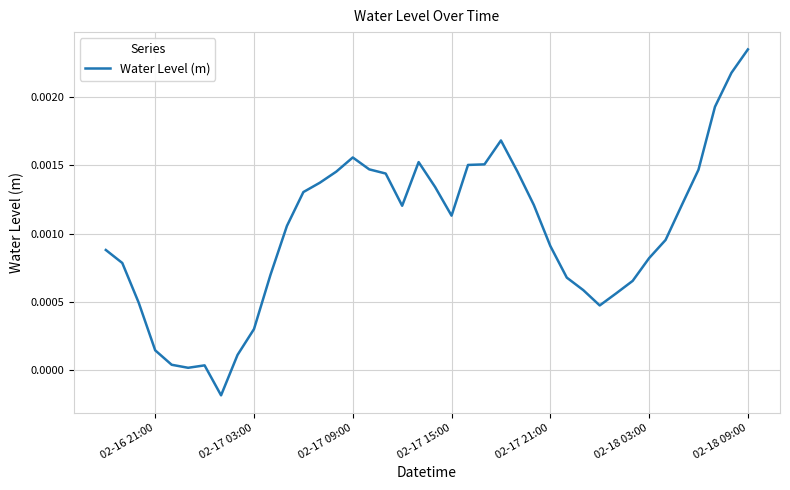

Which label corresponds to the largest value in the chart?

02-18 09:00